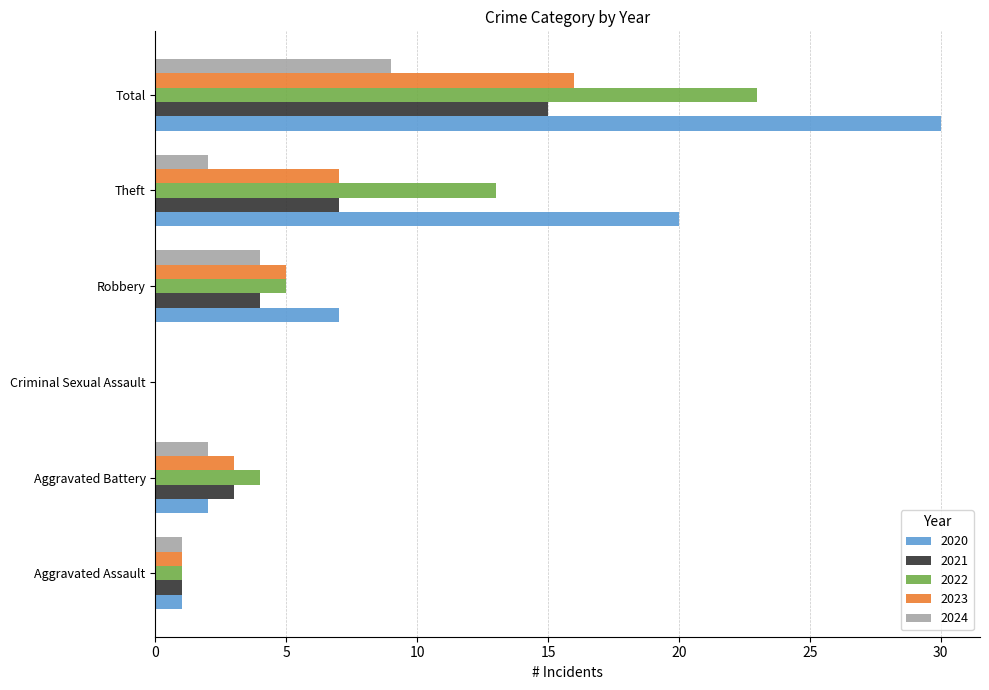

Where is 2022 nearest to the value 11?

Theft